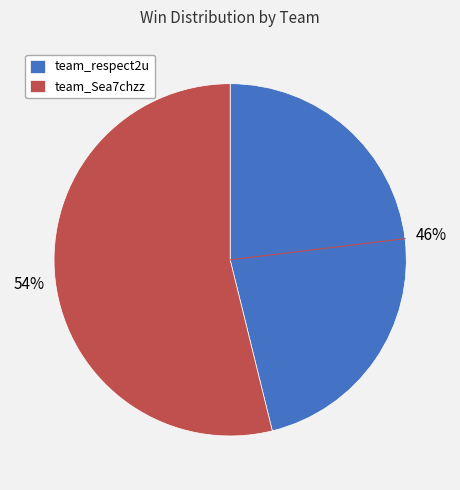

What is the smallest slice in the pie chart?

team_respect2u